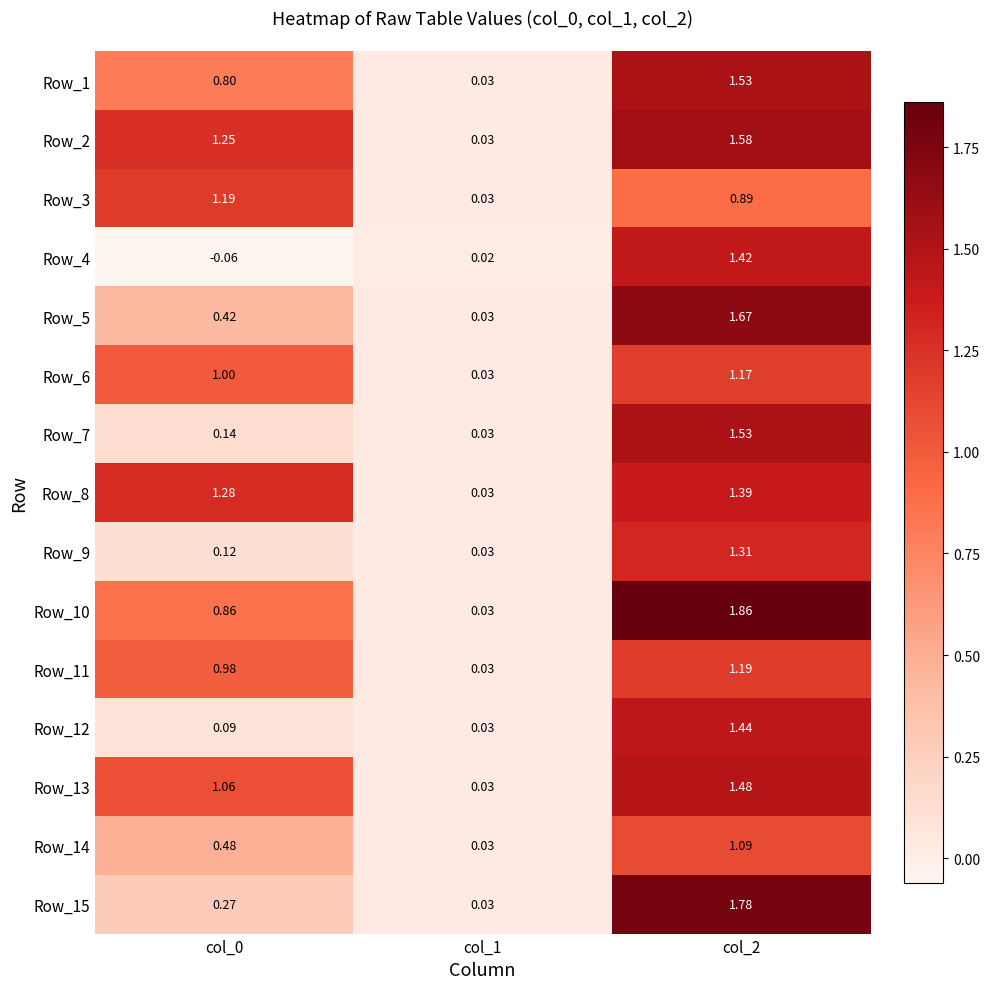

Is the value of Row_15 at col_1 greater than the value of Row_4 at col_1?

Yes